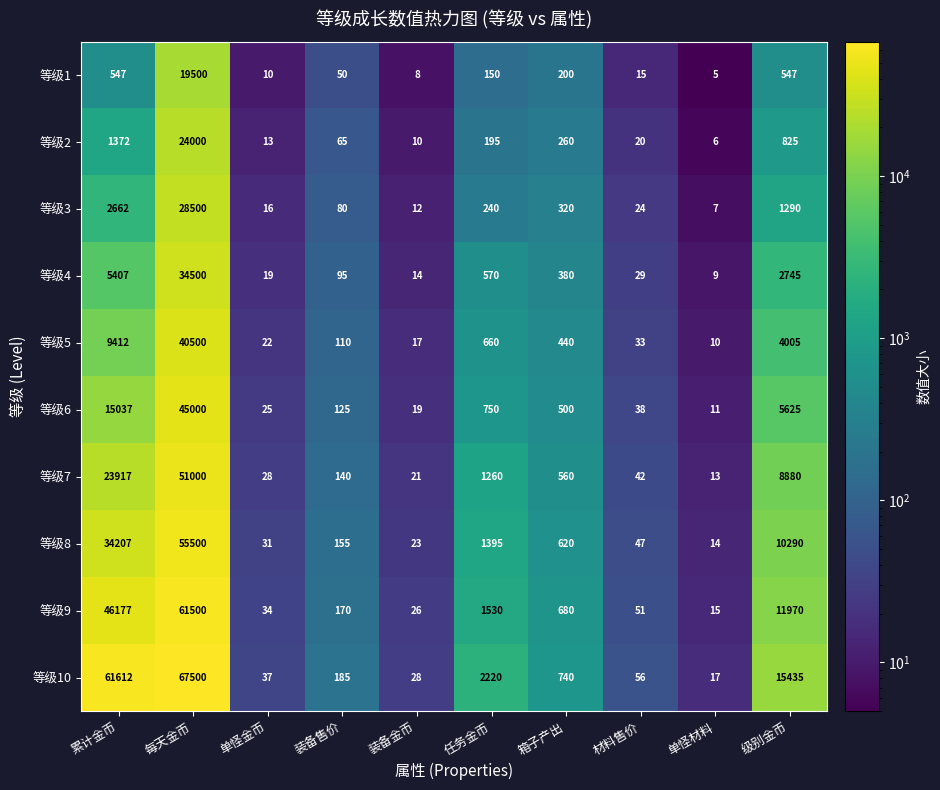

Is it true that 等级10 equals 15435 at 级别金币?

True